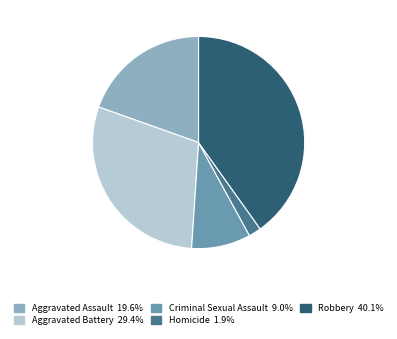

Does any single category account for the majority?

No